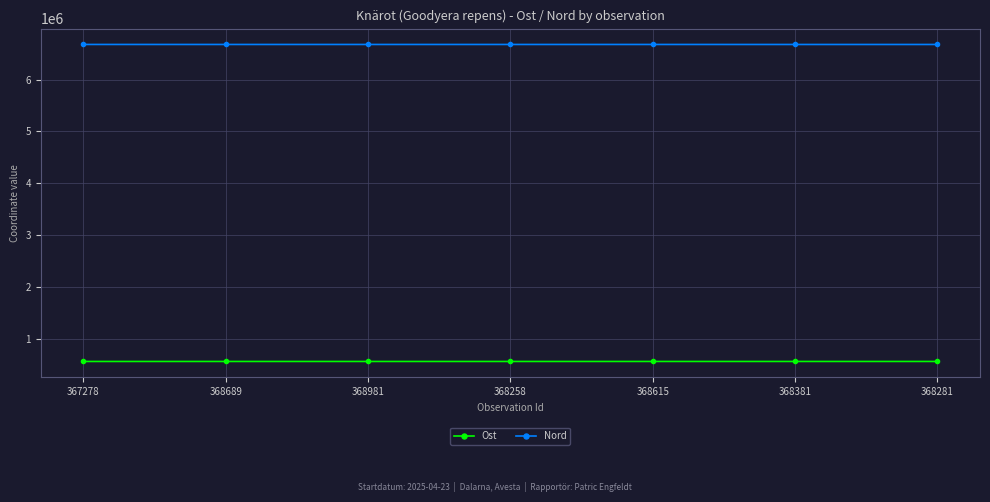

What is the value of the Ost point at the 5th from the left?

560611